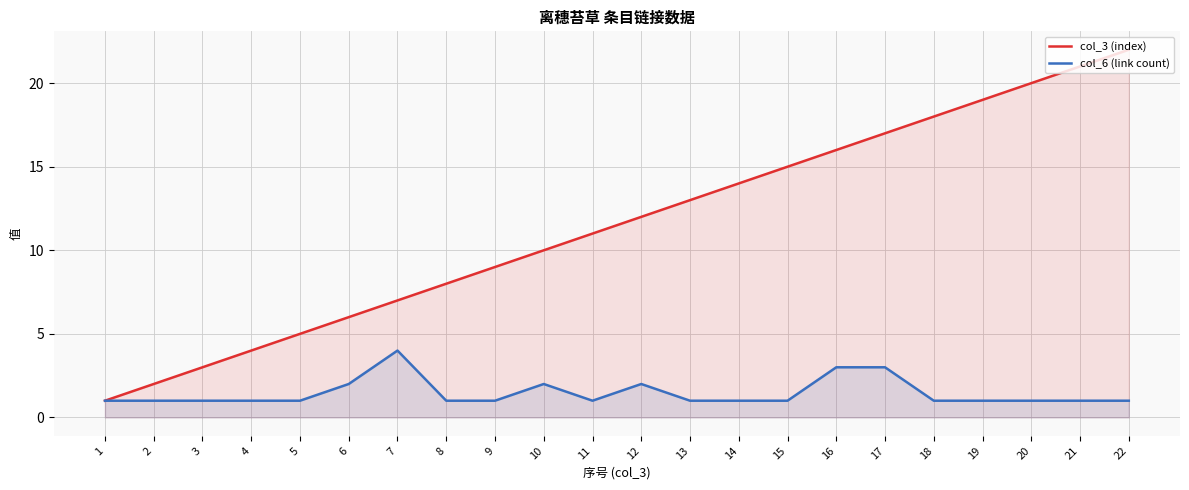

Does the chart display data point markers on the line(s)?

No